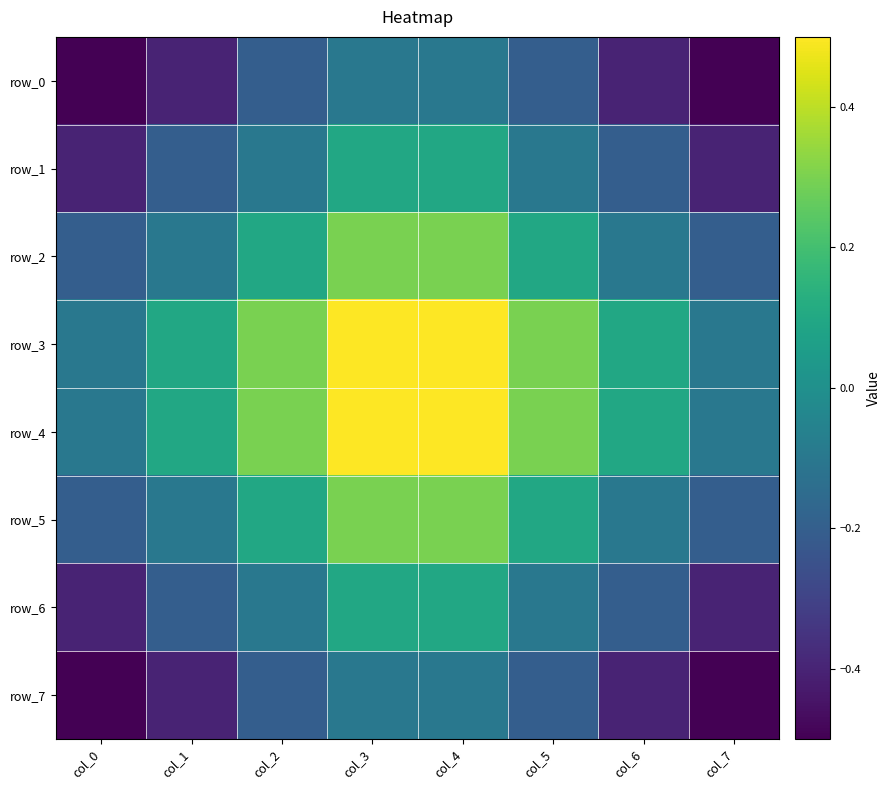

What is the highest value of the row_2 series?

0.3